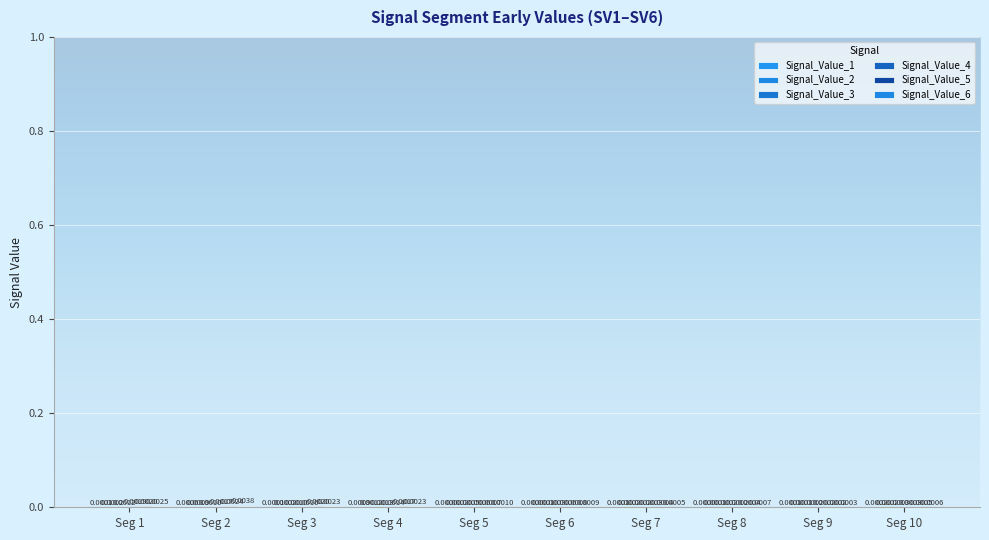

True or false: Signal_Value_3 has a value of 0.0 at Seg 4.

True